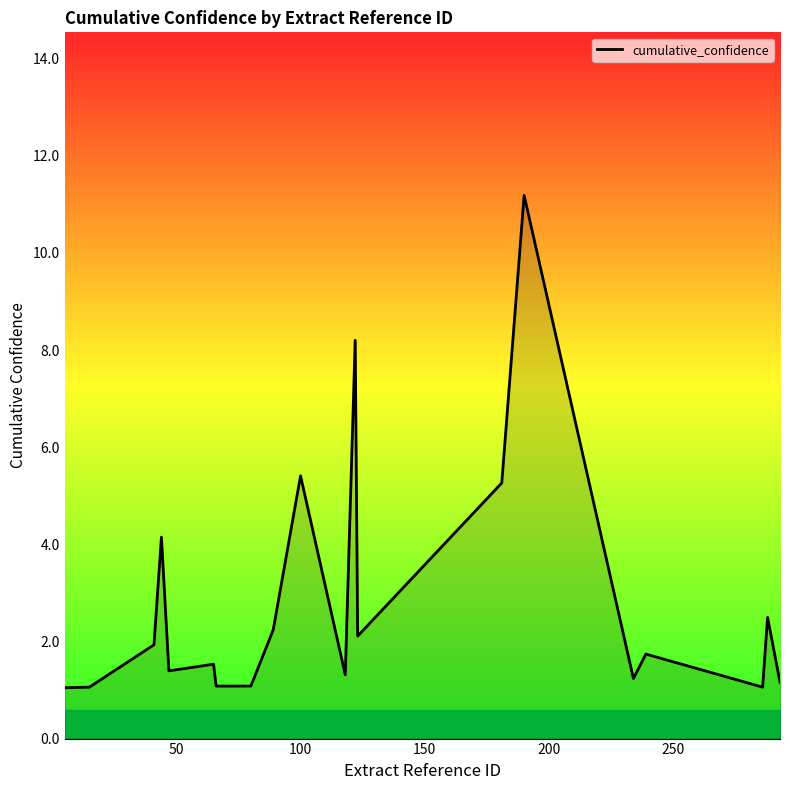

What is the difference between the maximum and minimum values?

10.1